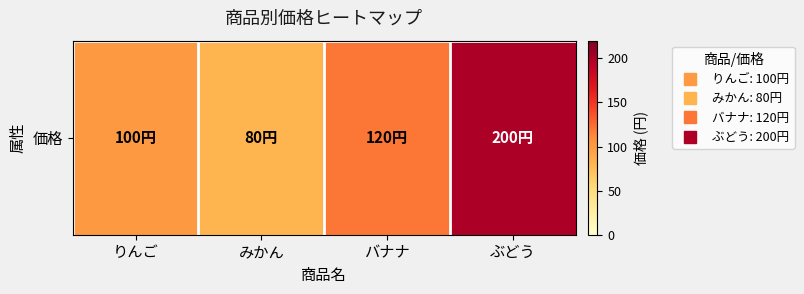

Where is the data nearest to the value 140?

バナナ